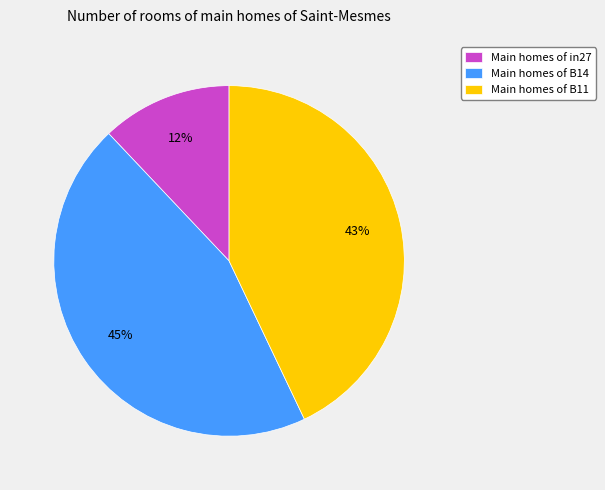

How many slices are in this pie chart?

3